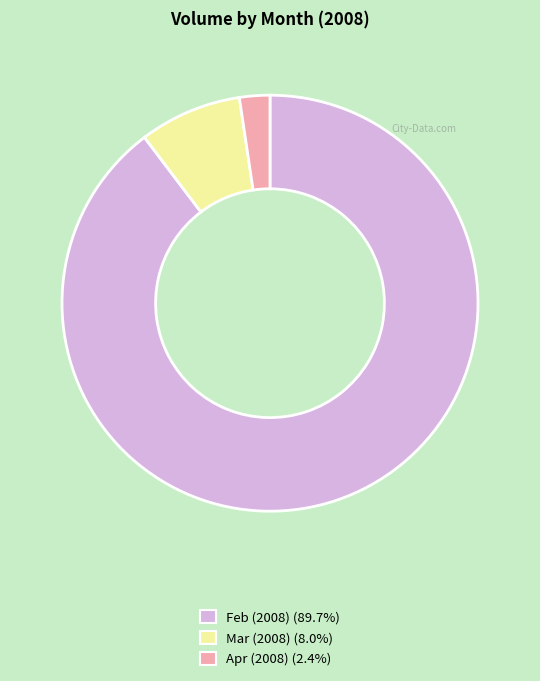

Does any single category account for the majority?

Yes